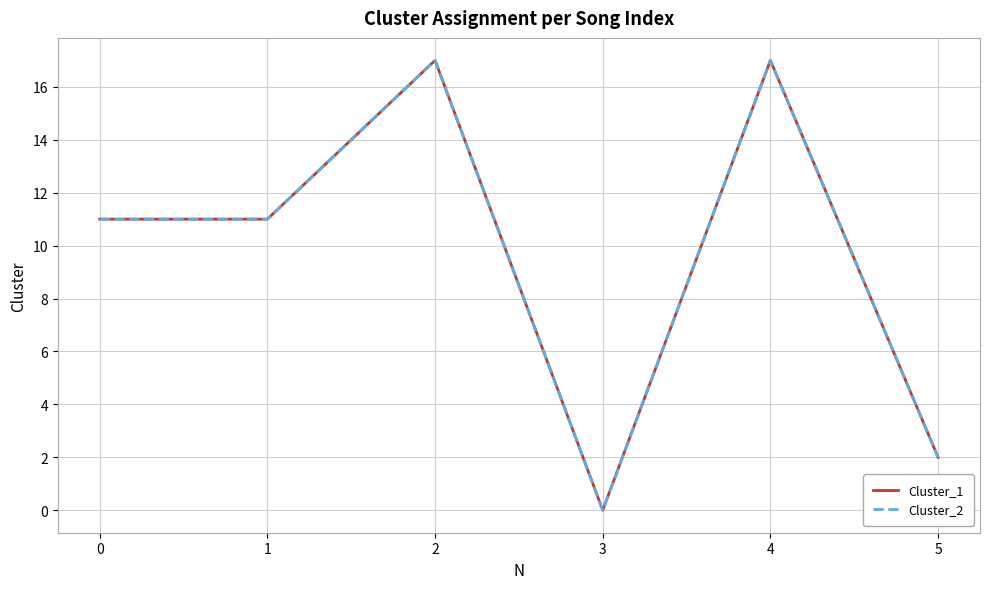

How many interior local valleys does the Cluster_1 series have?

1